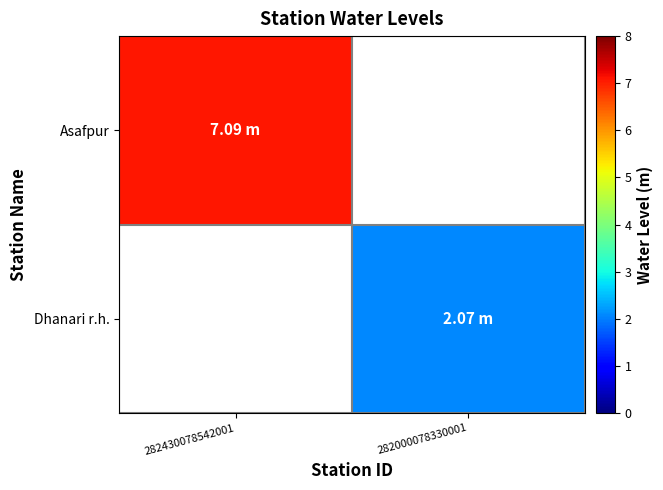

The value of Dhanari r.h. at 282000078330001 is 3.6. True or false?

False